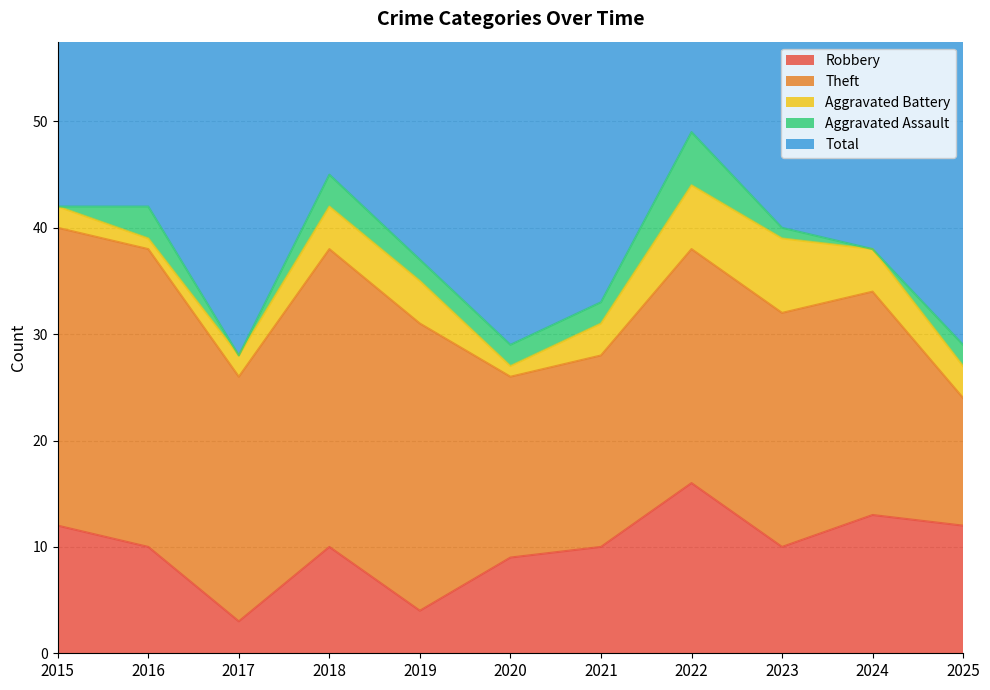

At which category does Aggravated Assault reach its first local peak?

2016